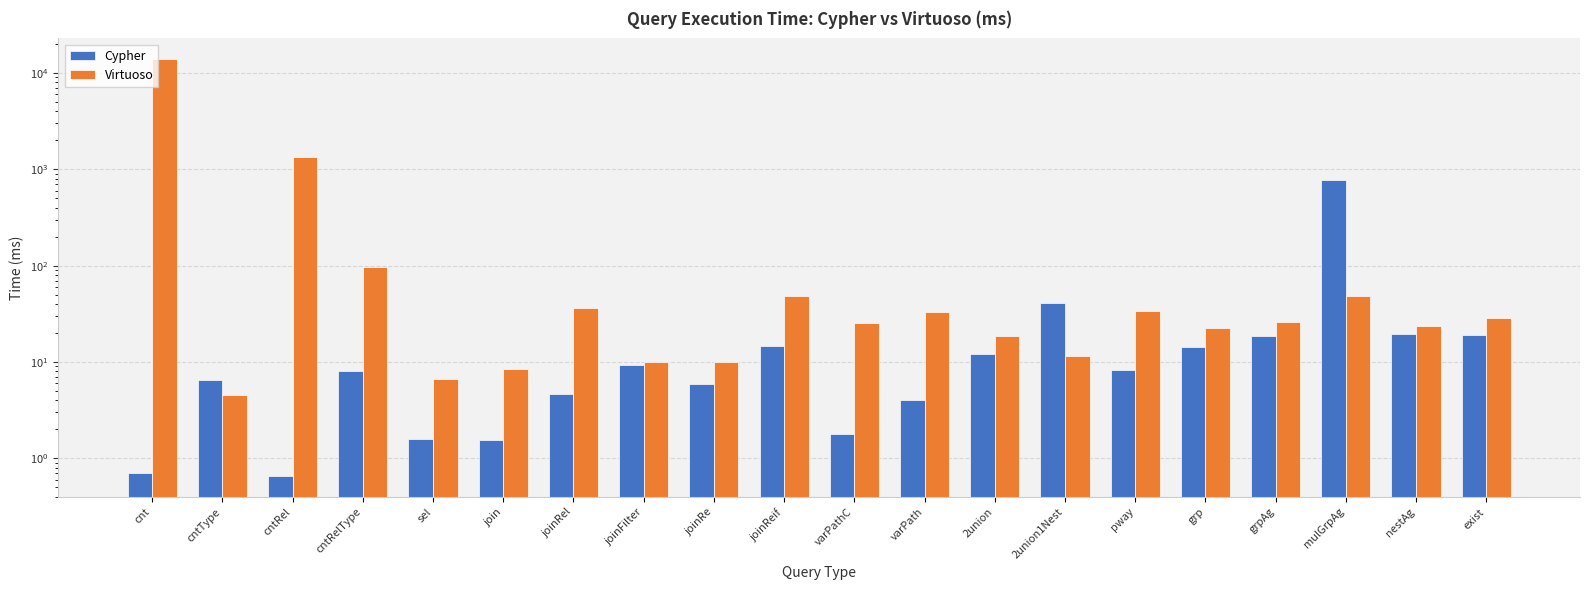

What is the average value of the Cypher series?

48.7